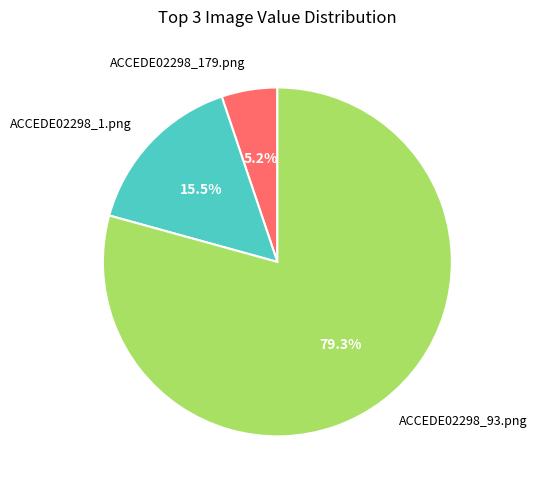

Is there any slice that represents more than half of the pie?

Yes